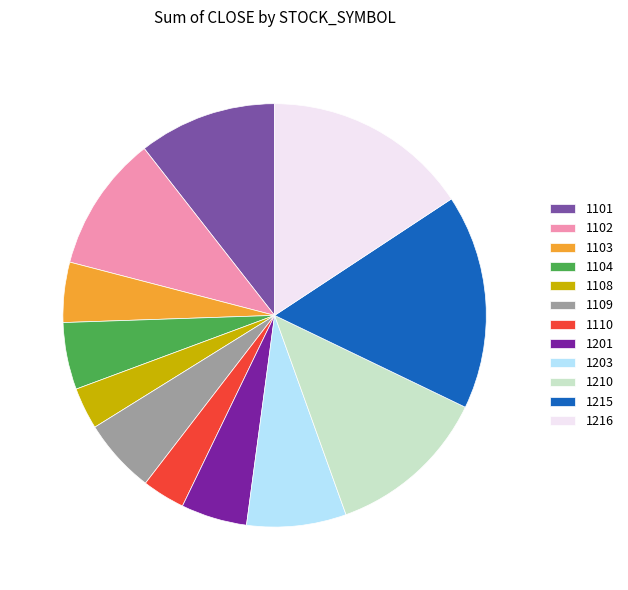

What is the largest slice in the pie chart?

1215